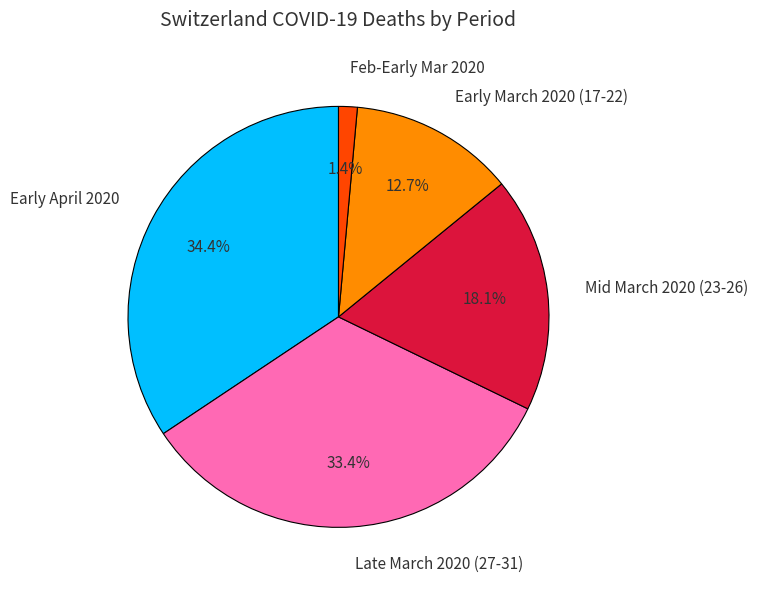

Does Early March 2020 (17-22) account for over 50% of the chart?

No